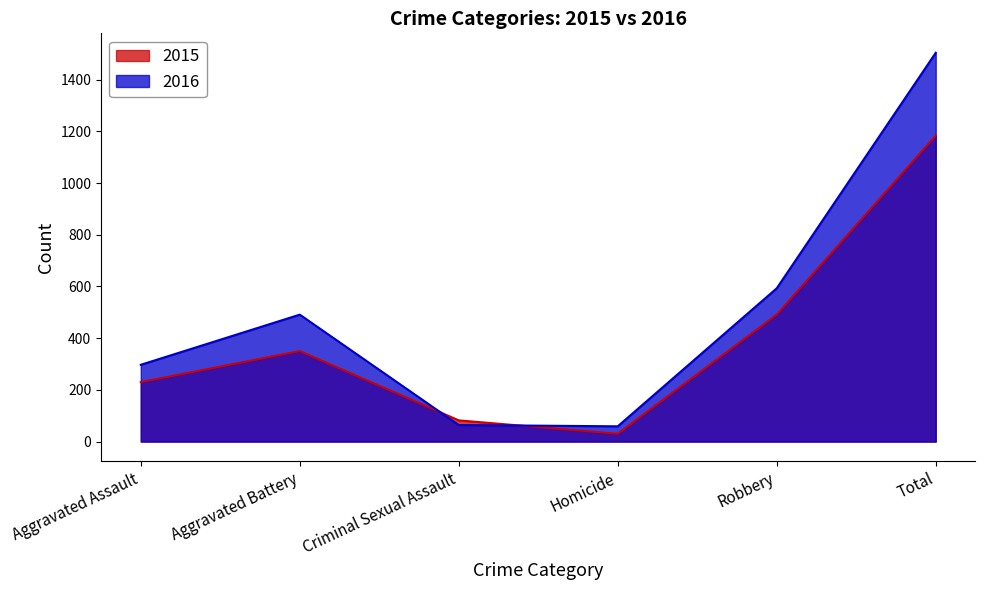

List the series in order of their overall mean, lowest first.

2015, 2016